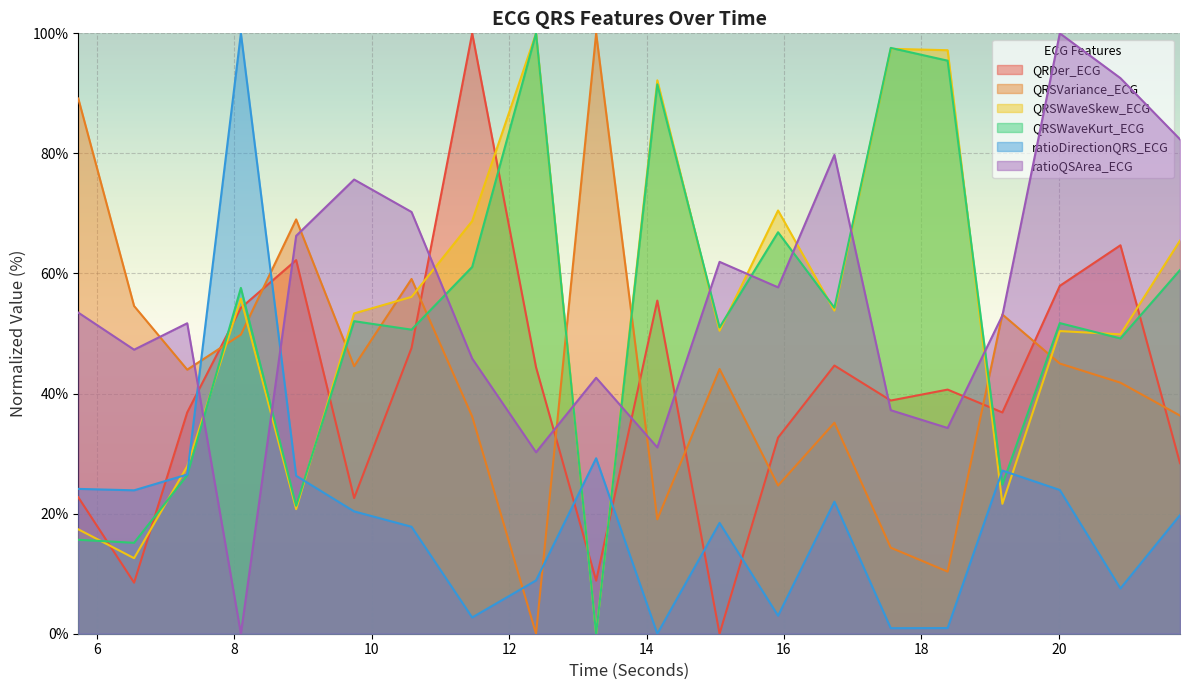

At how many categories does at least one series exceed 0?

20